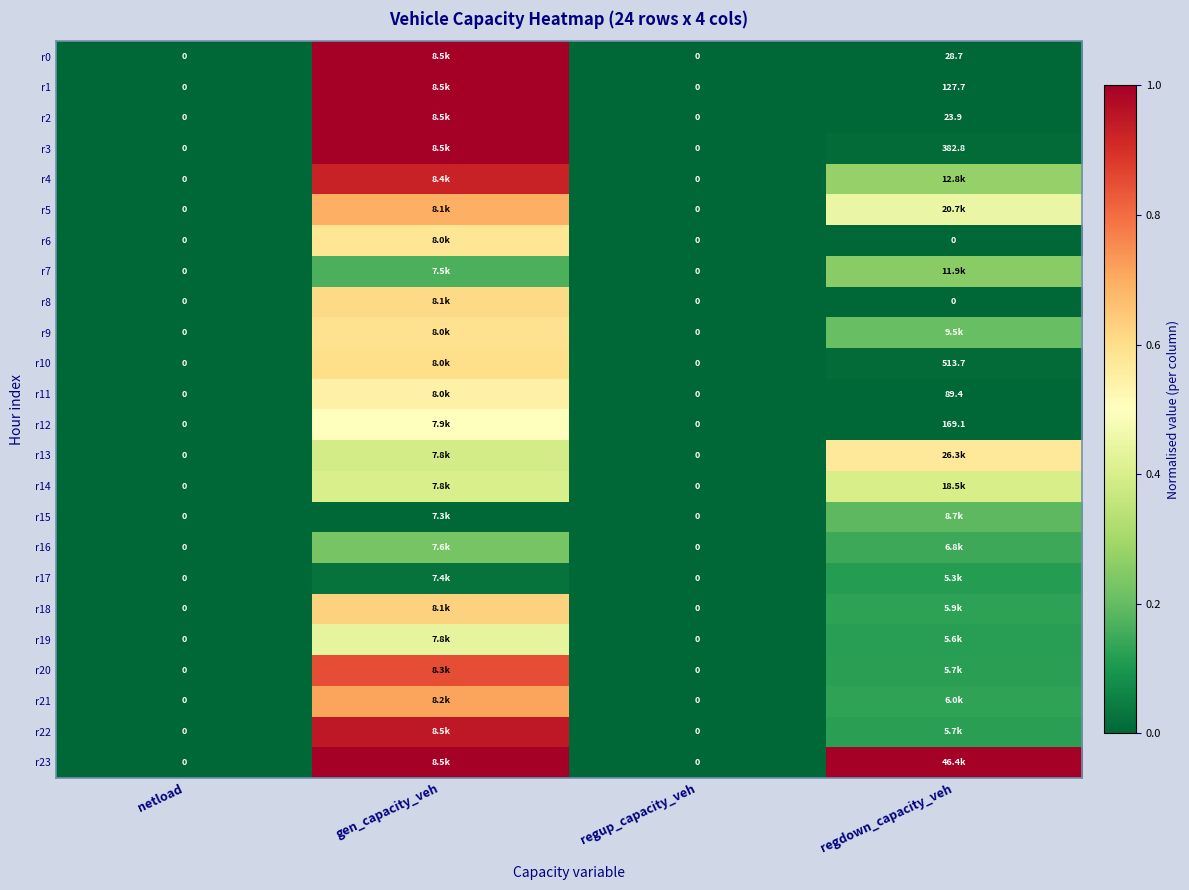

Where is r5 nearest to the value 0?

netload